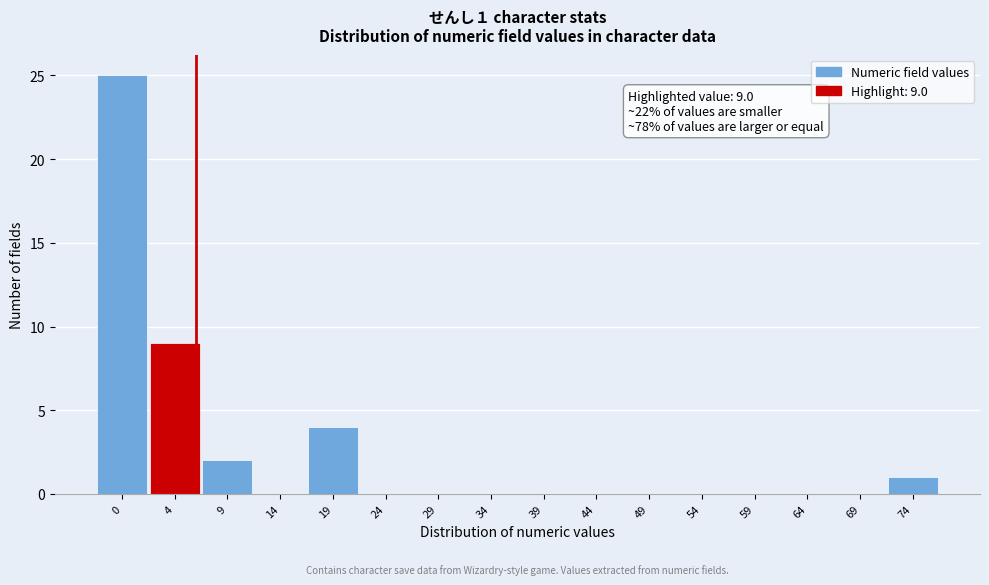

Reading left to right, transcribe all the data shown in this chart.

0=25	4=9	9=2	14=0	19=4	24=0	29=0	34=0	39=0	44=0	49=0	54=0	59=0	64=0	69=0	74=1